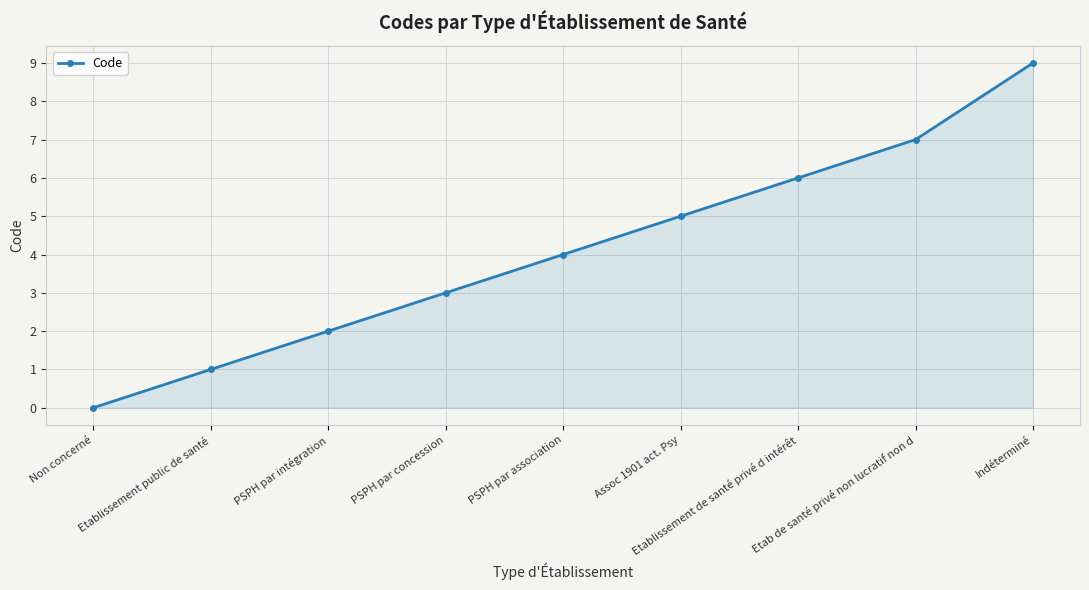

List the labels in order of value, smallest first.

Non concerné, Etablissement public de santé, PSPH par intégration, PSPH par concession, PSPH par association, Assoc 1901 act. Psy, Etablissement de santé privé d intérêt, Etab de santé privé non lucratif non d, Indéterminé